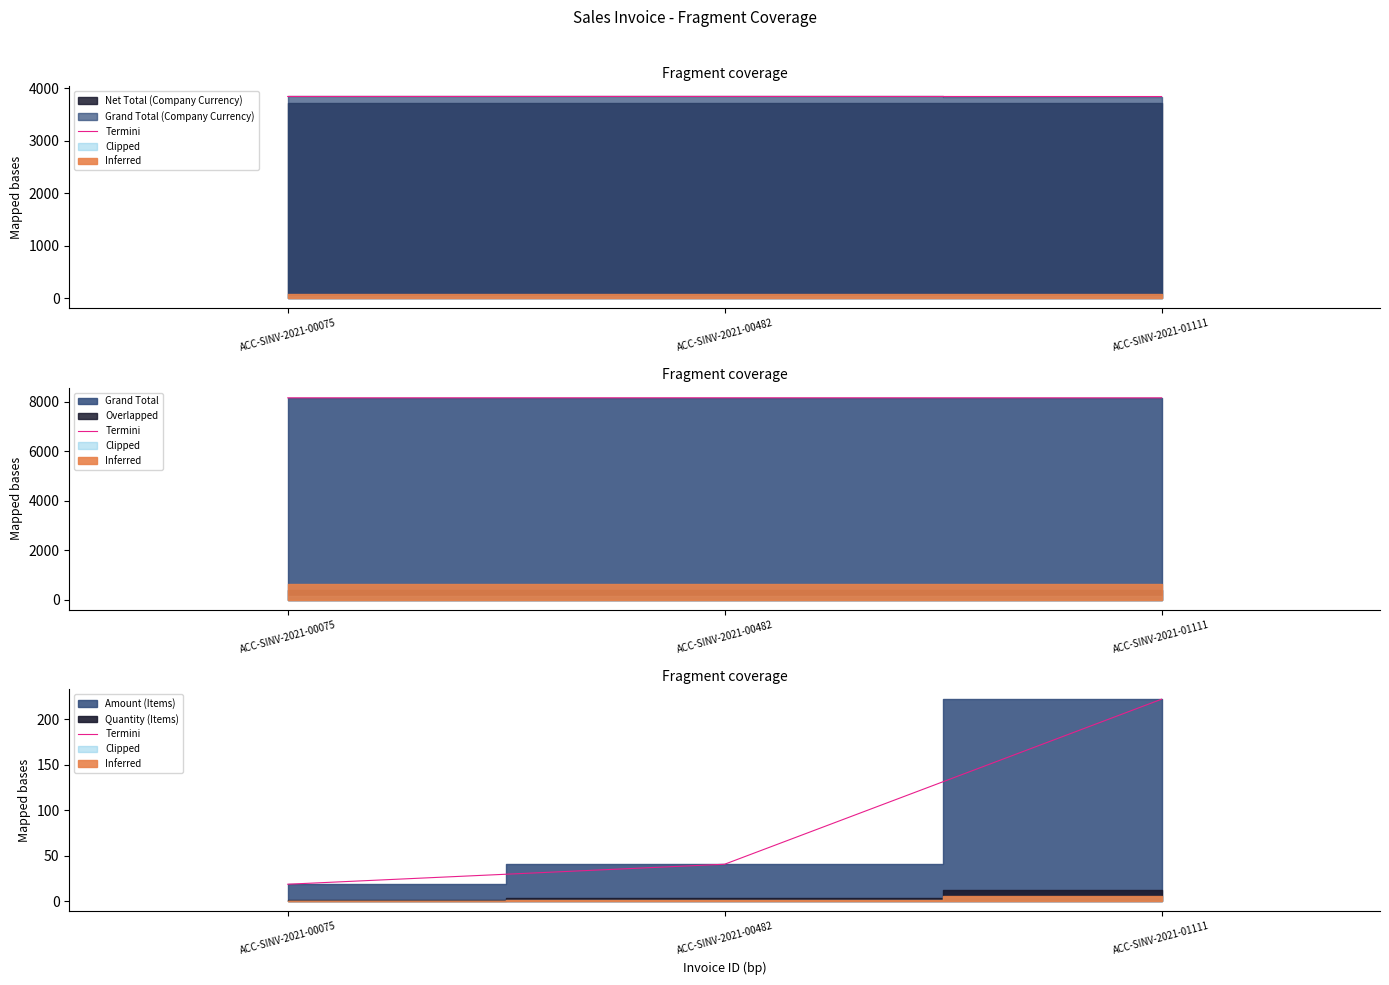

How many lines are shown in the chart?

1